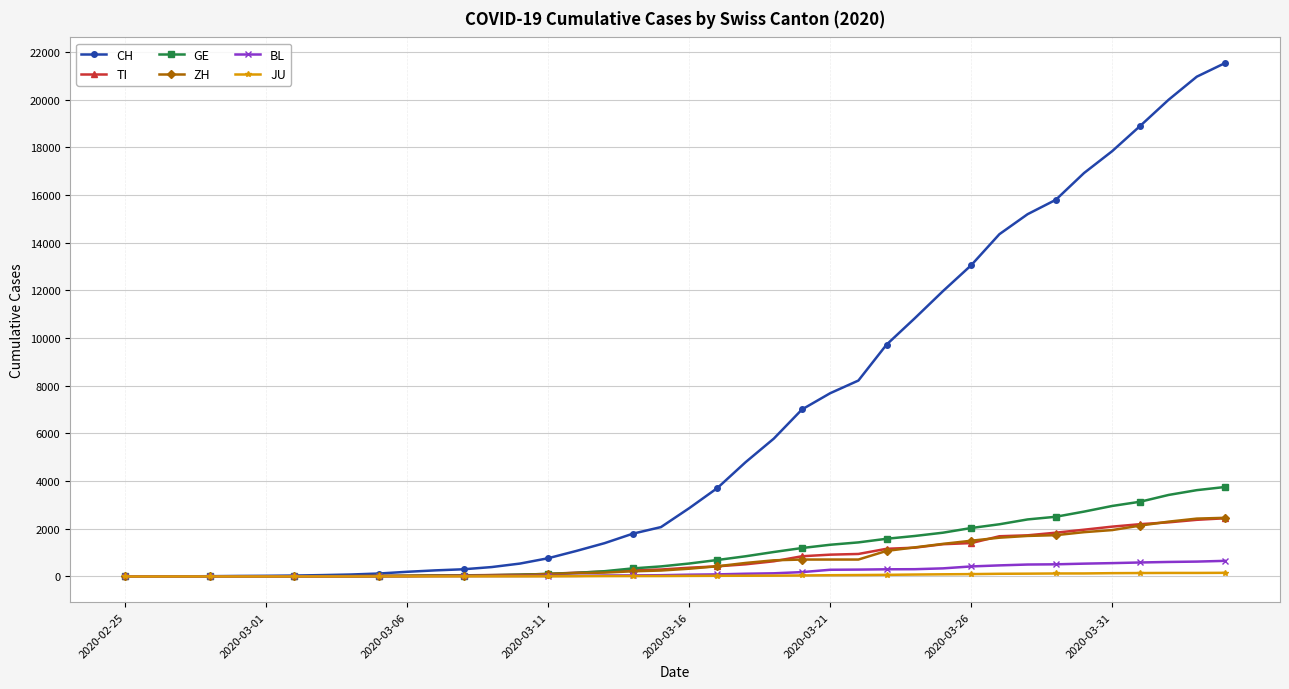

How many lines are shown in the chart?

6